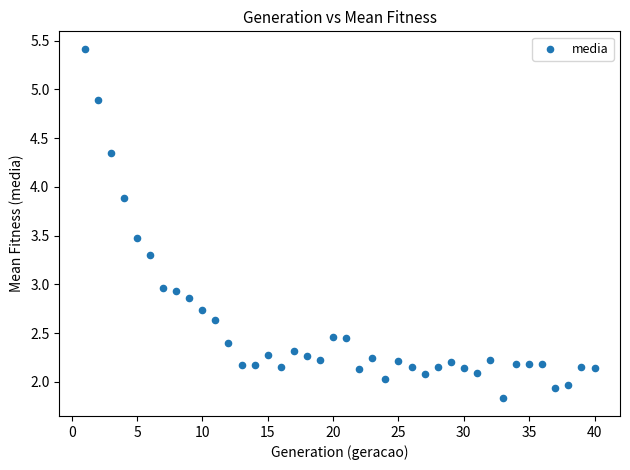

What is the range of Y values (max minus min)?

3.6